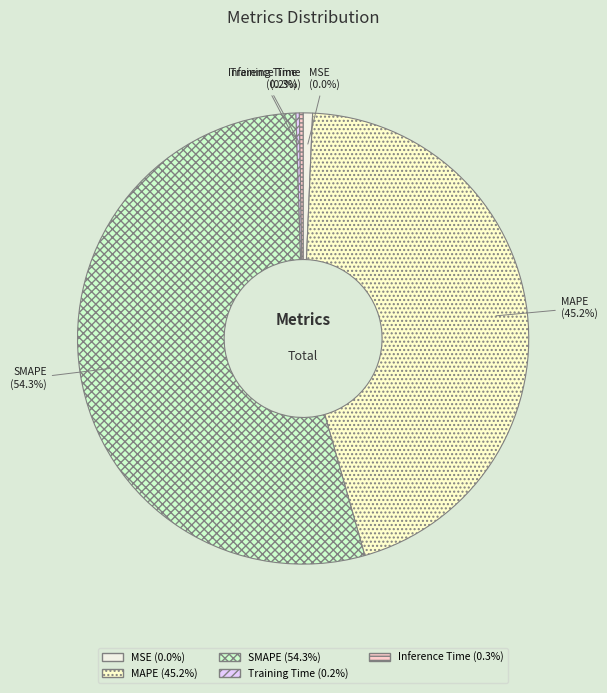

Rank the categories by value from lowest to highest.

MSE, Training Time, Inference Time, MAPE, SMAPE